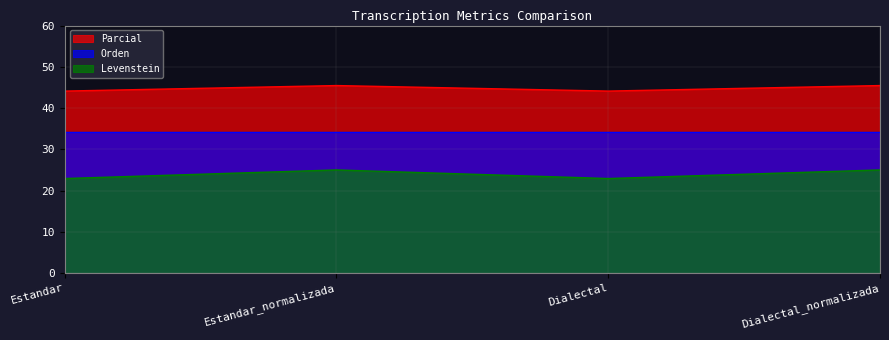

What is the difference between the Parcial values at Dialectal_normalizada and Estandar?

1.3